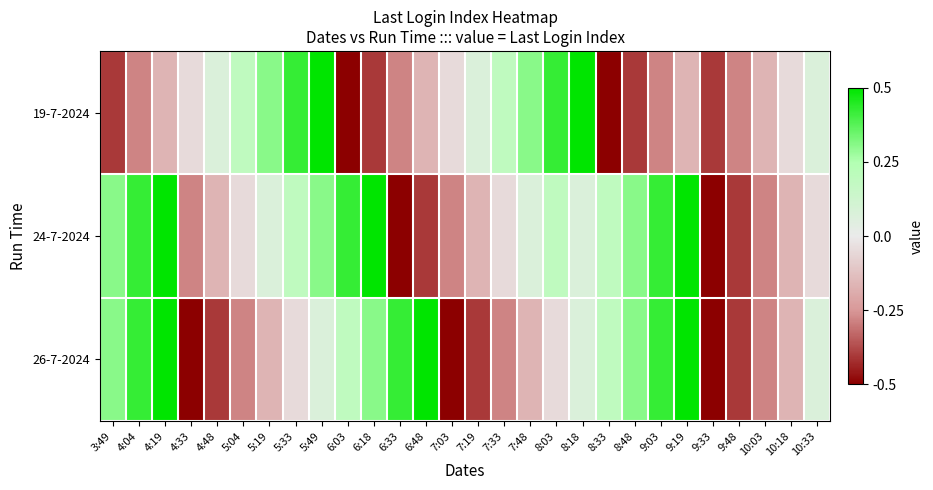

Reading left to right, extract all data points from this chart.

19-7-2024: 3:49=-1.2	4:04=-0.9	4:19=-0.5	4:33=-0.1	4:48=0.2	5:04=0.6	5:19=0.9	5:33=1.3	5:49=1.6	6:03=-1.6	6:18=-1.2	6:33=-0.9	6:48=-0.5	7:03=-0.1	7:19=0.2	7:33=0.6	7:48=0.9	8:03=1.3	8:18=1.6	8:33=-1.6	8:48=-1.2	9:03=-0.9	9:19=-0.5	9:33=-1.2	9:48=-0.9	10:03=-0.5	10:18=-0.1	10:33=0.2
24-7-2024: 3:49=0.9	4:04=1.3	4:19=1.6	4:33=-0.9	4:48=-0.5	5:04=-0.1	5:19=0.2	5:33=0.6	5:49=0.9	6:03=1.3	6:18=1.6	6:33=-1.6	6:48=-1.2	7:03=-0.9	7:19=-0.5	7:33=-0.1	7:48=0.2	8:03=0.6	8:18=0.2	8:33=0.6	8:48=0.9	9:03=1.3	9:19=1.6	9:33=-1.6	9:48=-1.2	10:03=-0.9	10:18=-0.5	10:33=-0.1
26-7-2024: 3:49=0.9	4:04=1.3	4:19=1.6	4:33=-1.6	4:48=-1.2	5:04=-0.9	5:19=-0.5	5:33=-0.1	5:49=0.2	6:03=0.6	6:18=0.9	6:33=1.3	6:48=1.6	7:03=-1.6	7:19=-1.2	7:33=-0.9	7:48=-0.5	8:03=-0.1	8:18=0.2	8:33=0.6	8:48=0.9	9:03=1.3	9:19=1.6	9:33=-1.6	9:48=-1.2	10:03=-0.9	10:18=-0.5	10:33=0.2